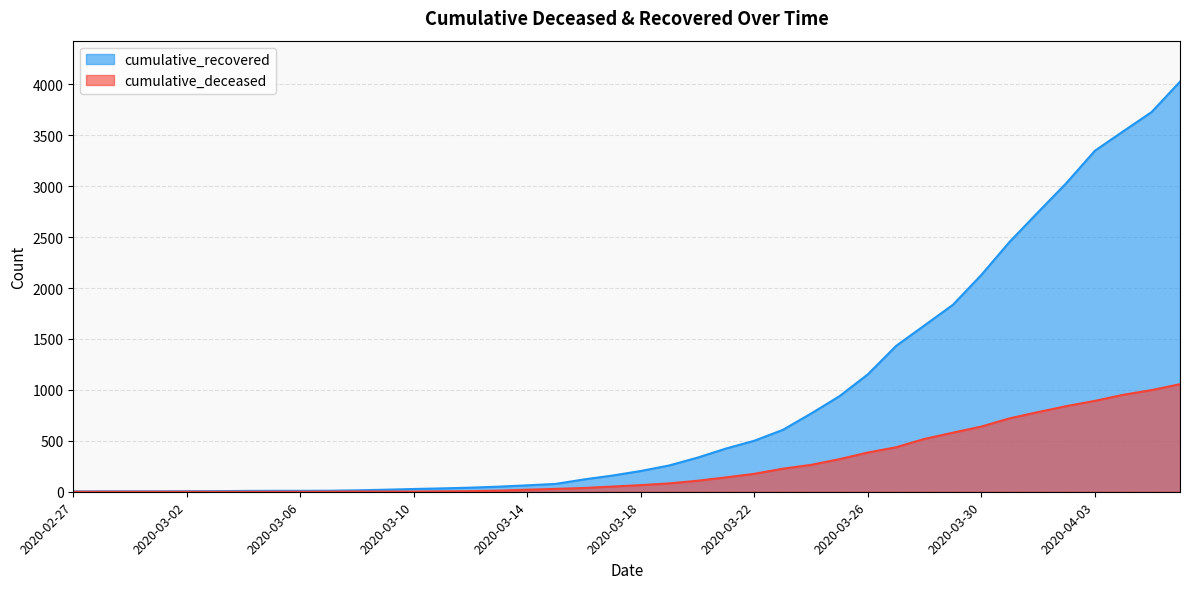

Which series has the widest spread of values?

cumulative_recovered